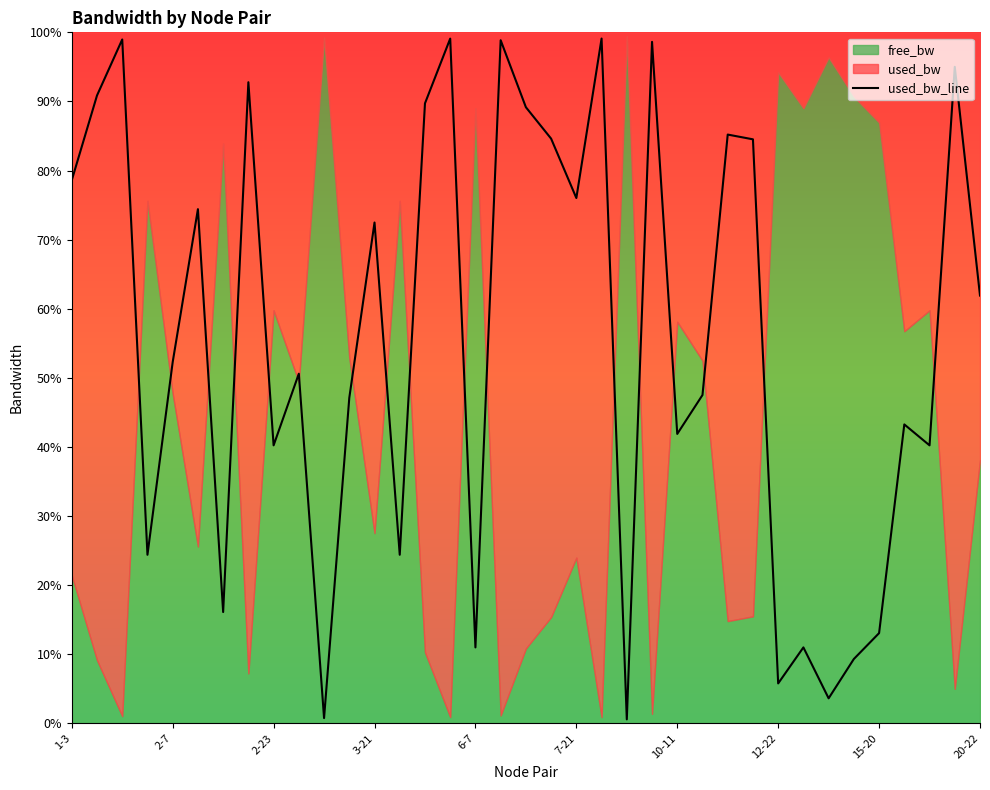

True or false: used_bw_line has a value of 61.9 at 20-22.

True